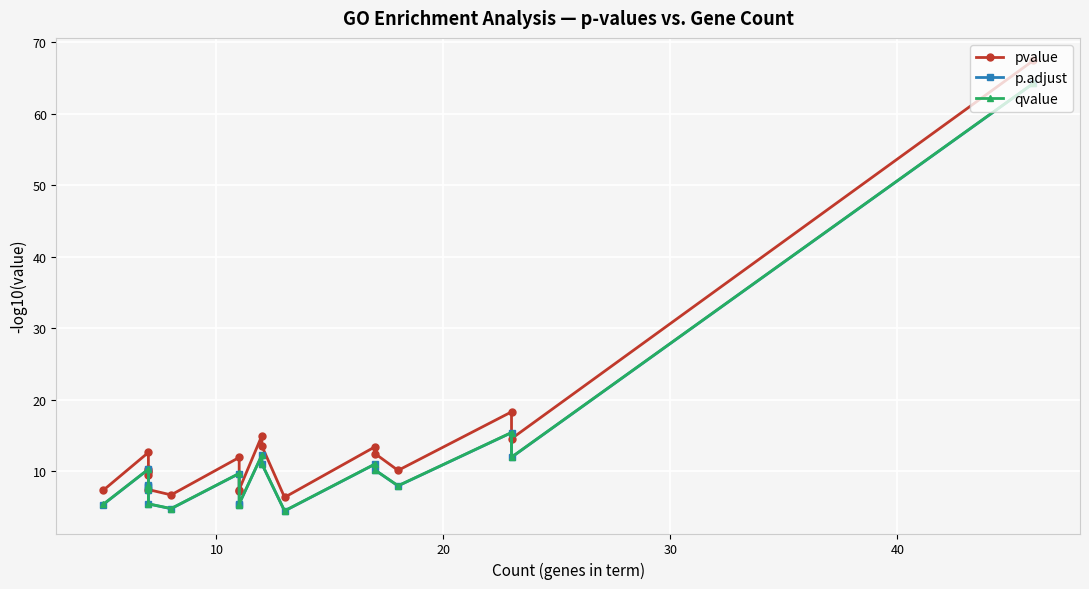

What is the difference between the maximum and second lowest values in the qvalue series?

59.5